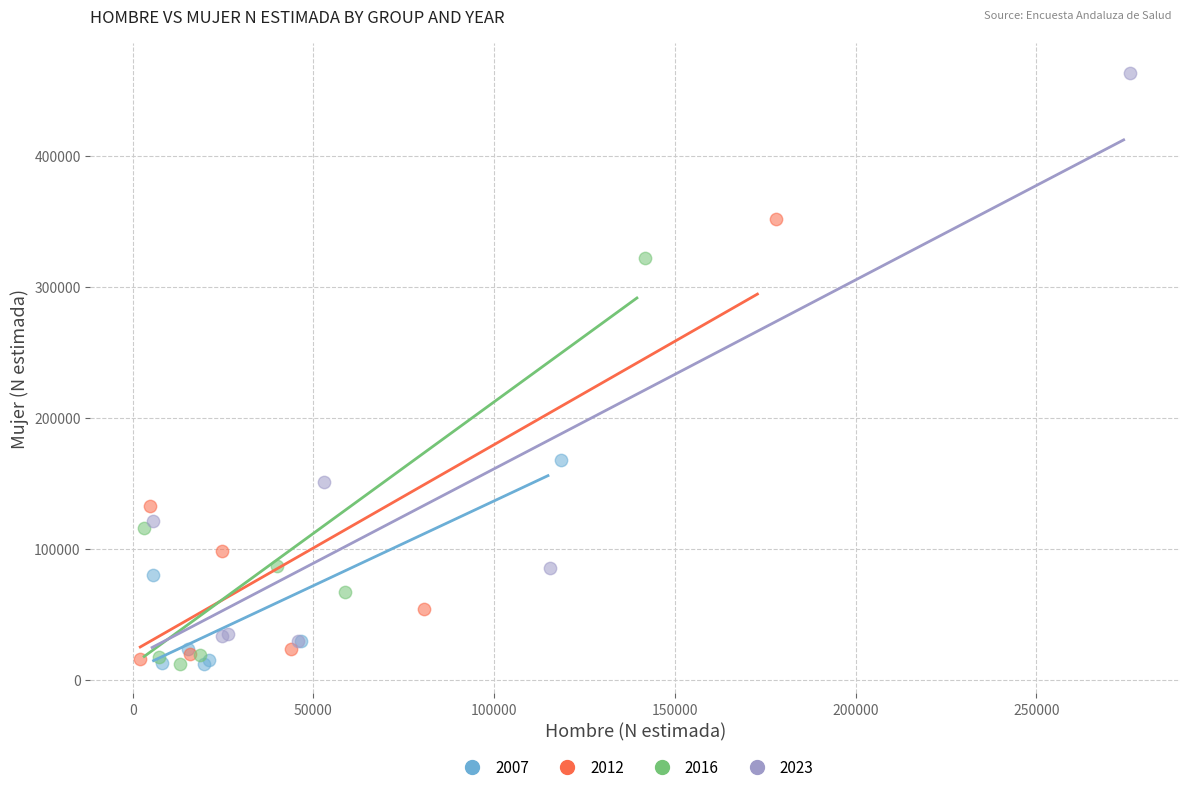

Which series has the largest Y range (max minus min)?

2023